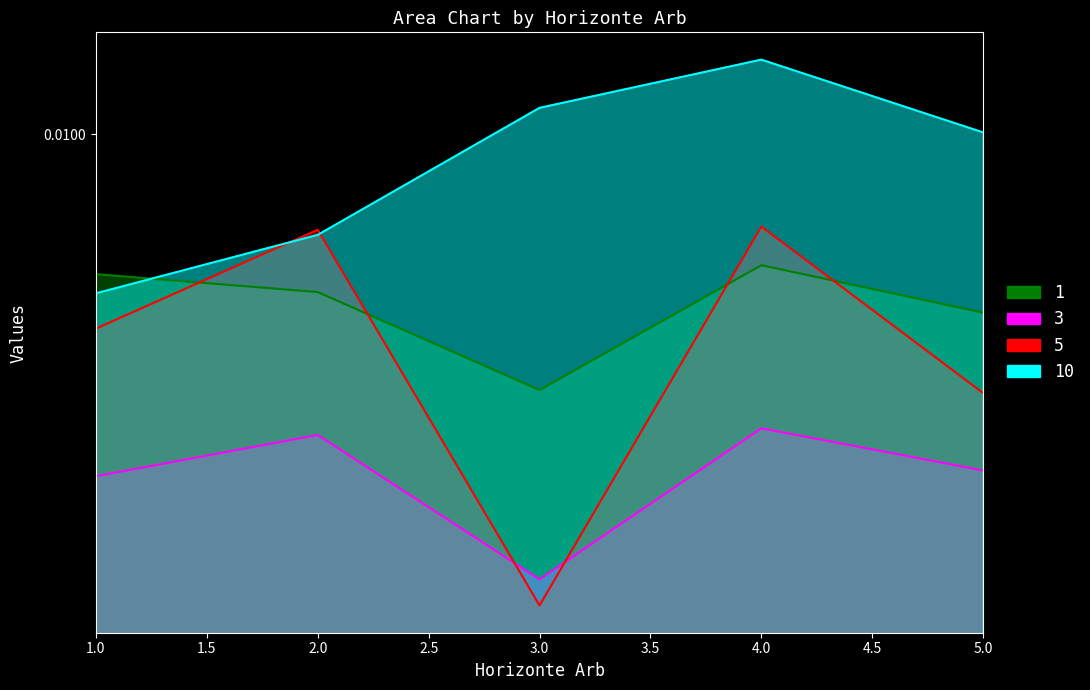

How many lines are shown in the chart?

4